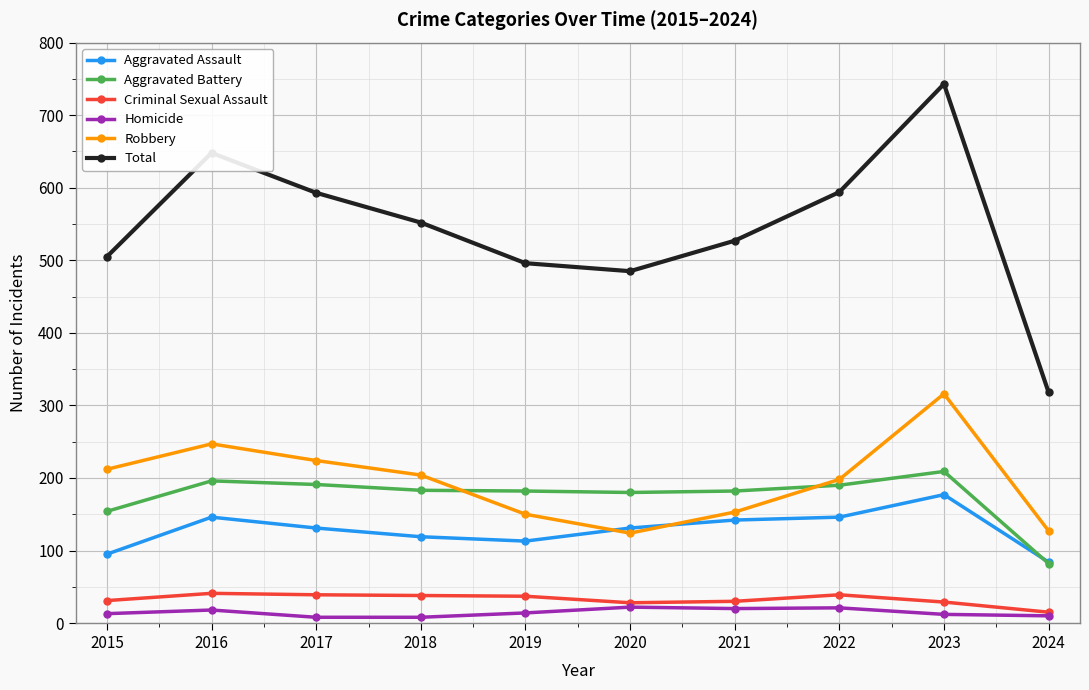

What is the total value across all series at 2021?

1054